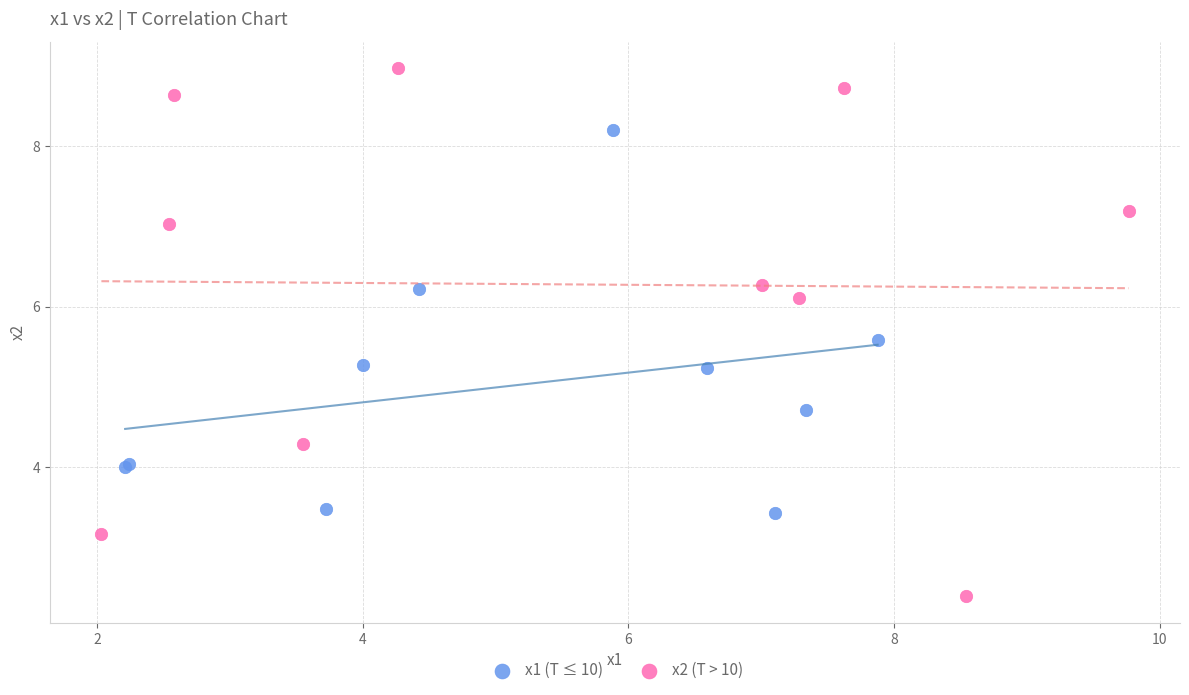

Which series reaches the maximum Y coordinate?

x2 (T > 10)